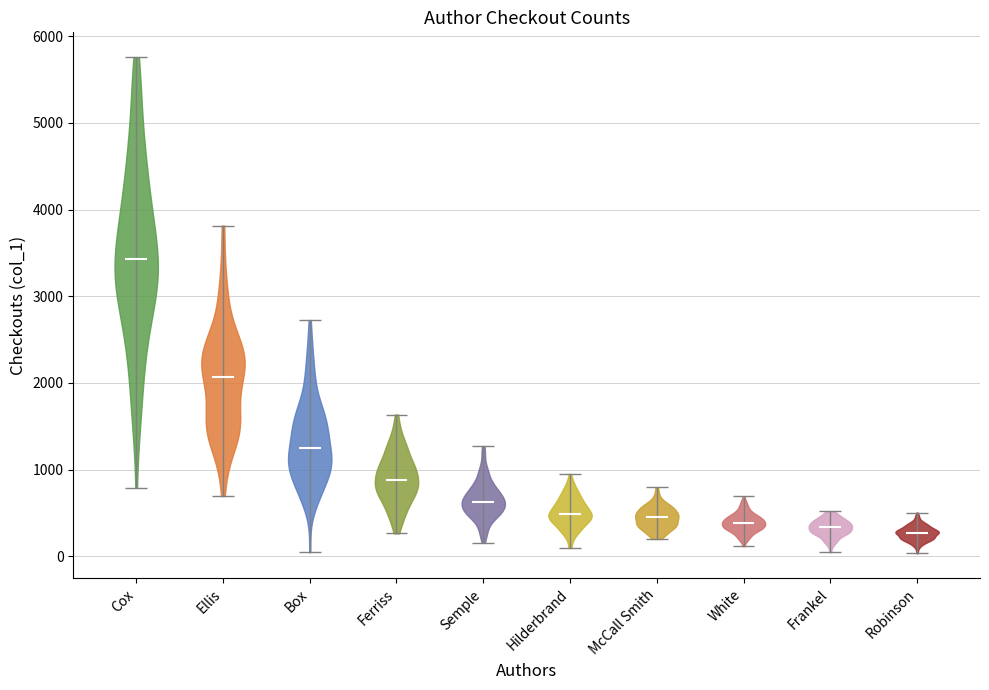

Which violin has the highest median line?

Cox